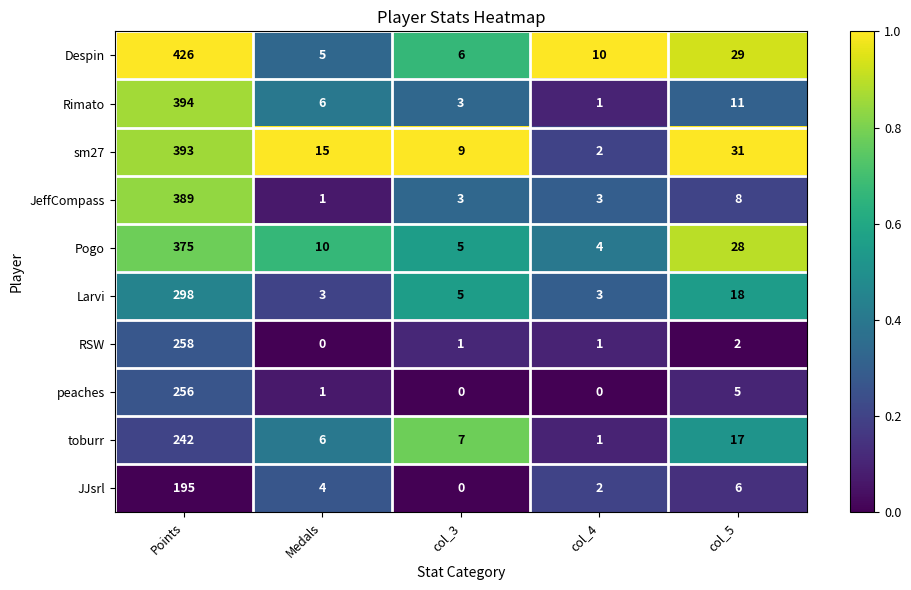

Is the value of JJsrl at Medals greater than the value of Pogo at Medals?

No